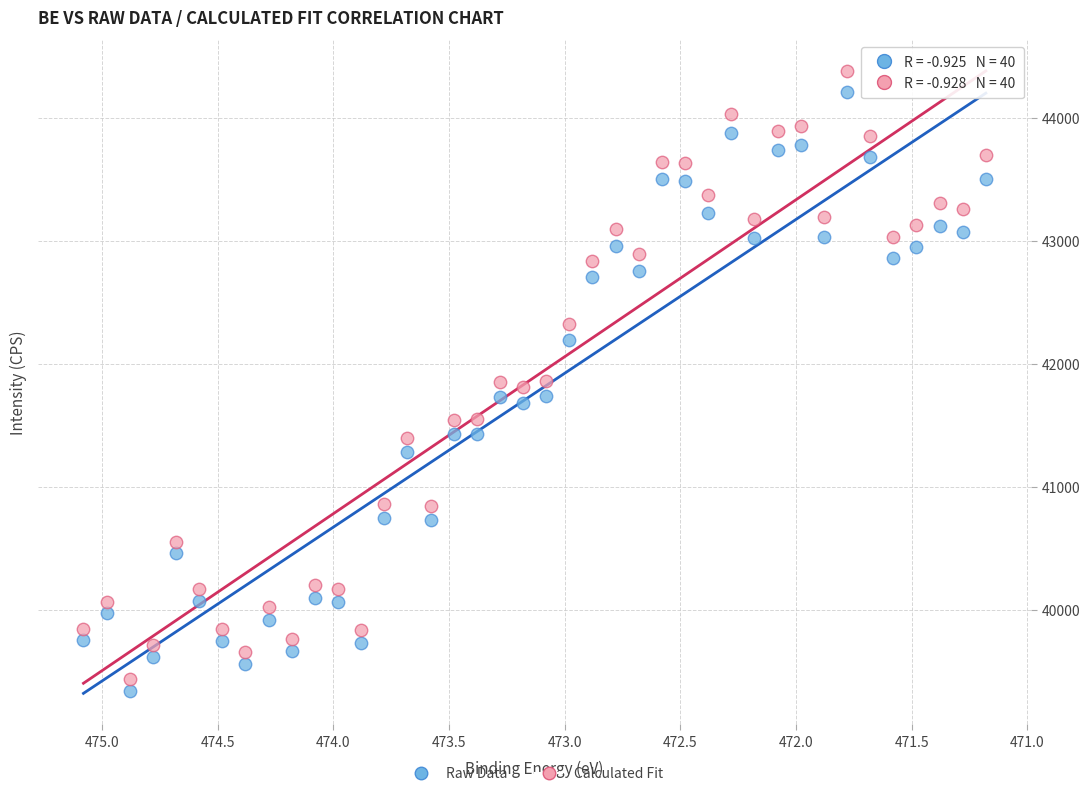

What is the X range (max minus min) for the scatter plot?

3.9